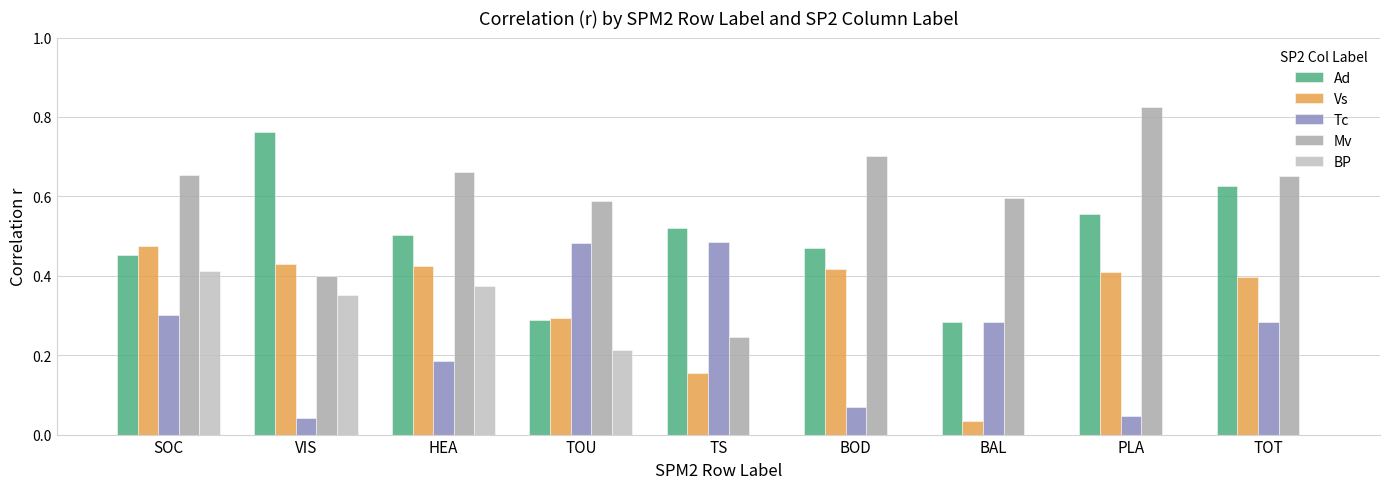

How many data points does each series have?

9